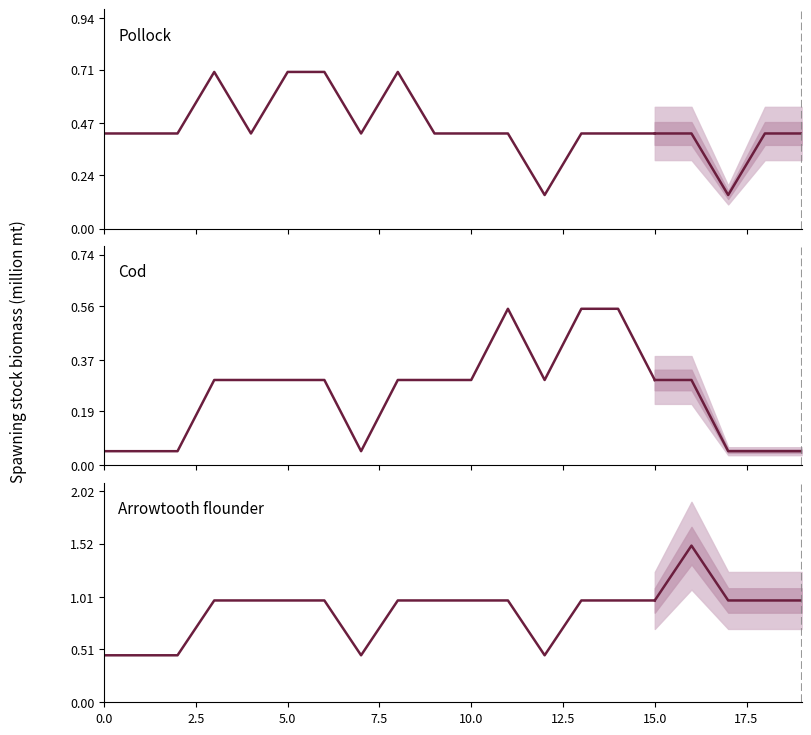

What is the difference between the maximum and minimum values in the Pollock series?

0.5